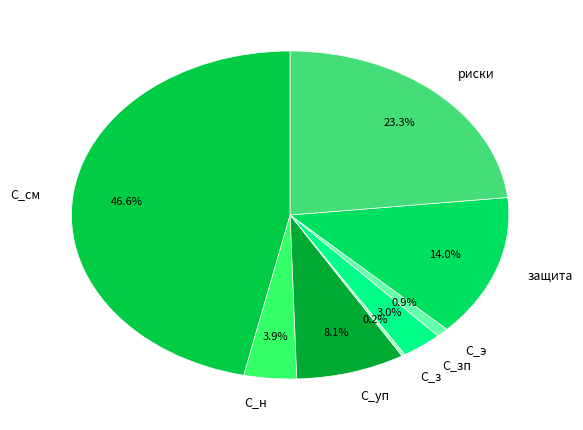

Which has a higher value, С_уп or С_н?

С_уп